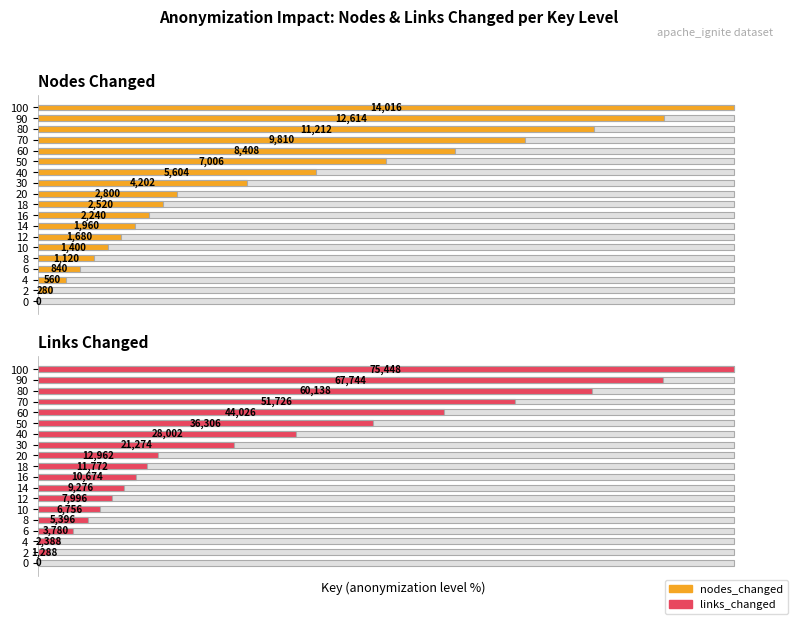

How many bars are there in each group?

2